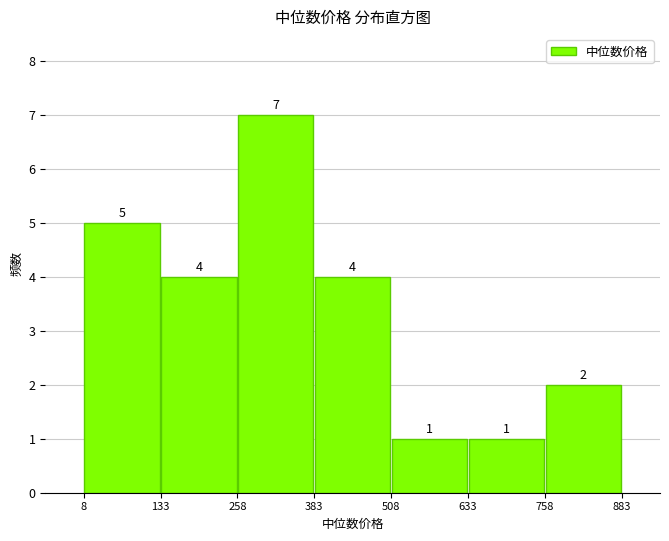

Reading left to right, list every bar in this chart as the range it spans on the x-axis followed by its height.

8 to 133: 5
133 to 258: 4
258 to 383: 7
383 to 508: 4
508 to 633: 1
633 to 758: 1
758 to 883: 2